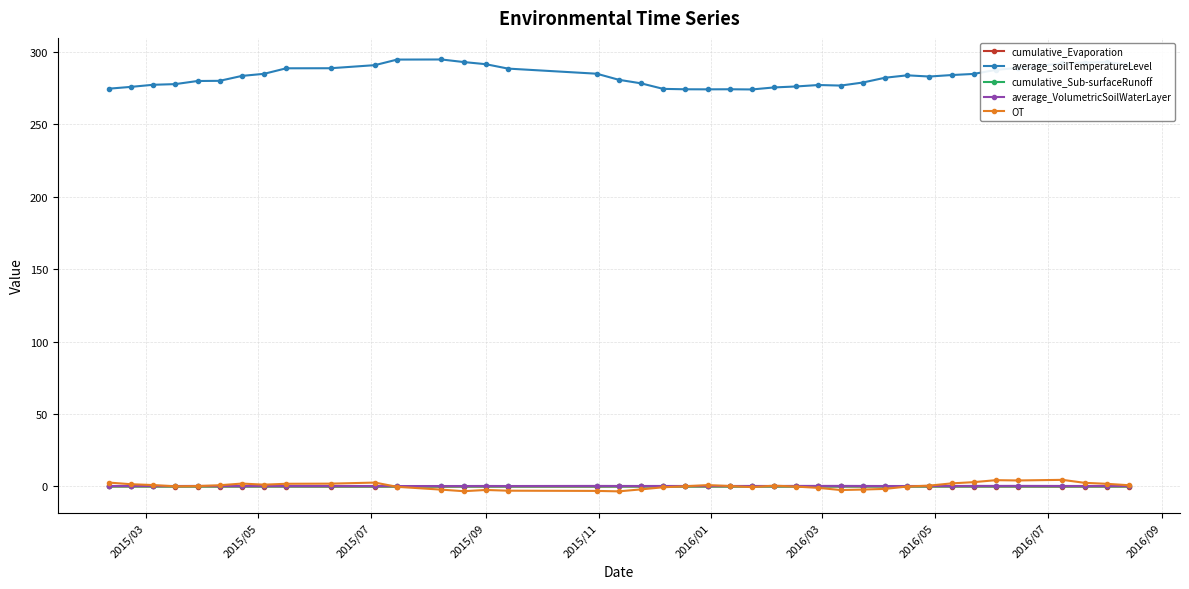

True or false: average_soilTemperatureLevel has more than 1 interior local peaks.

True